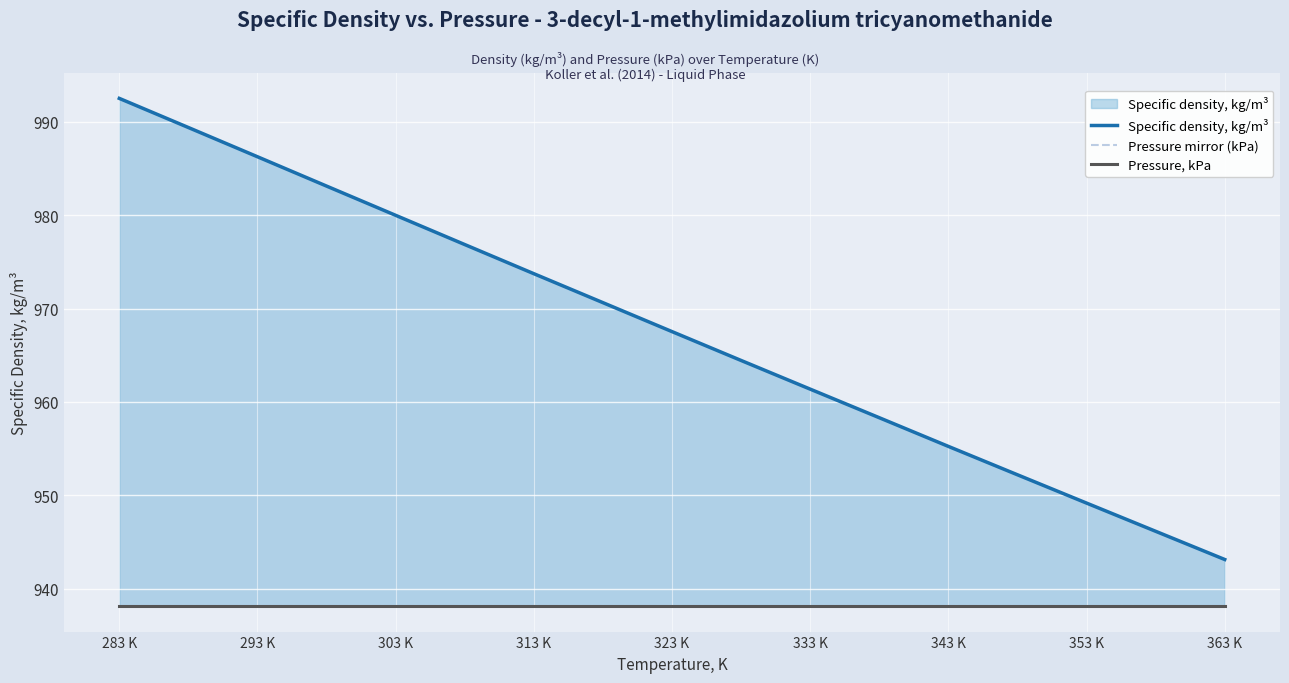

Which series has the largest range (max minus min)?

Specific density, kg/m³